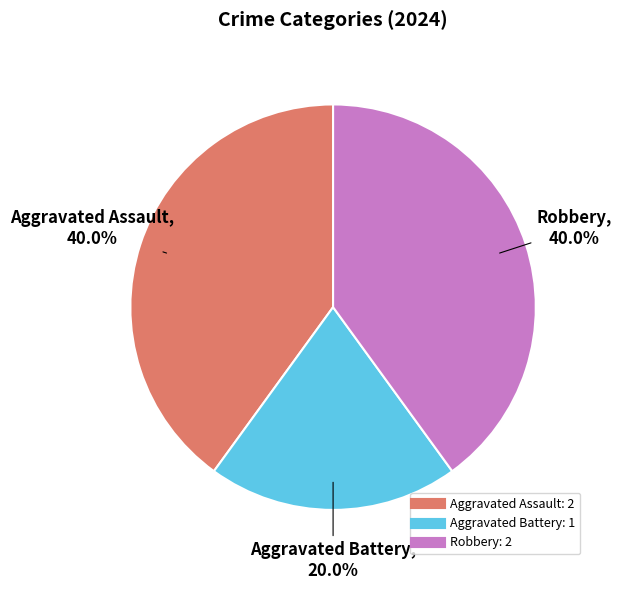

Between Robbery and Aggravated Battery, which is larger?

Robbery